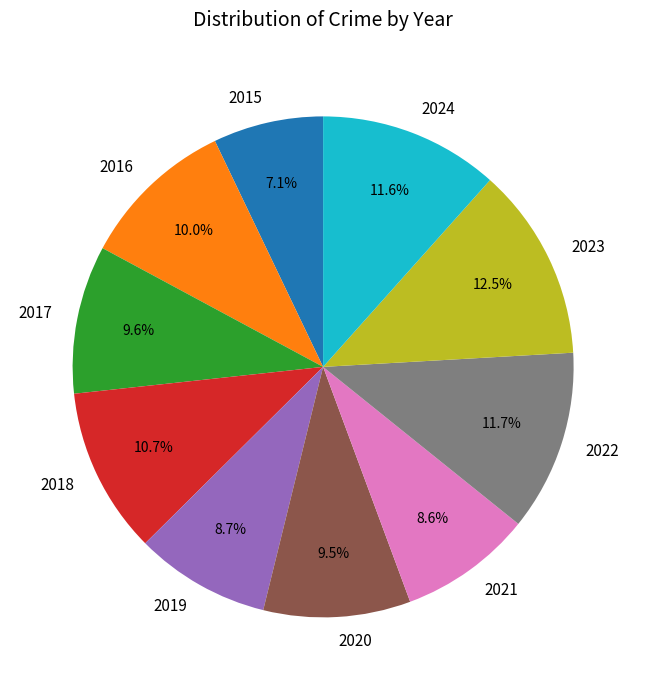

How many segments does this pie chart have?

10